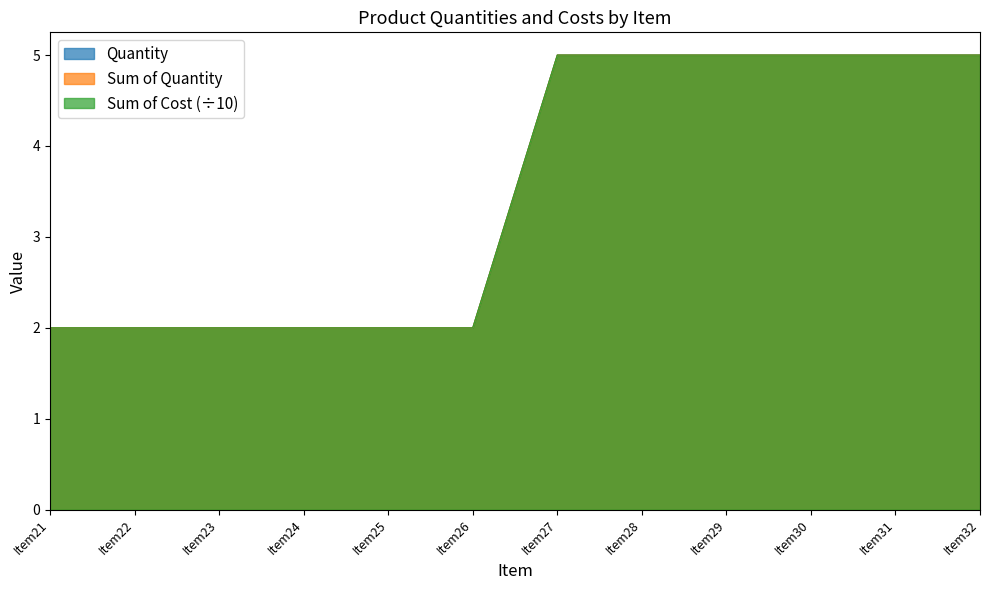

Count the number of categories in the chart.

12